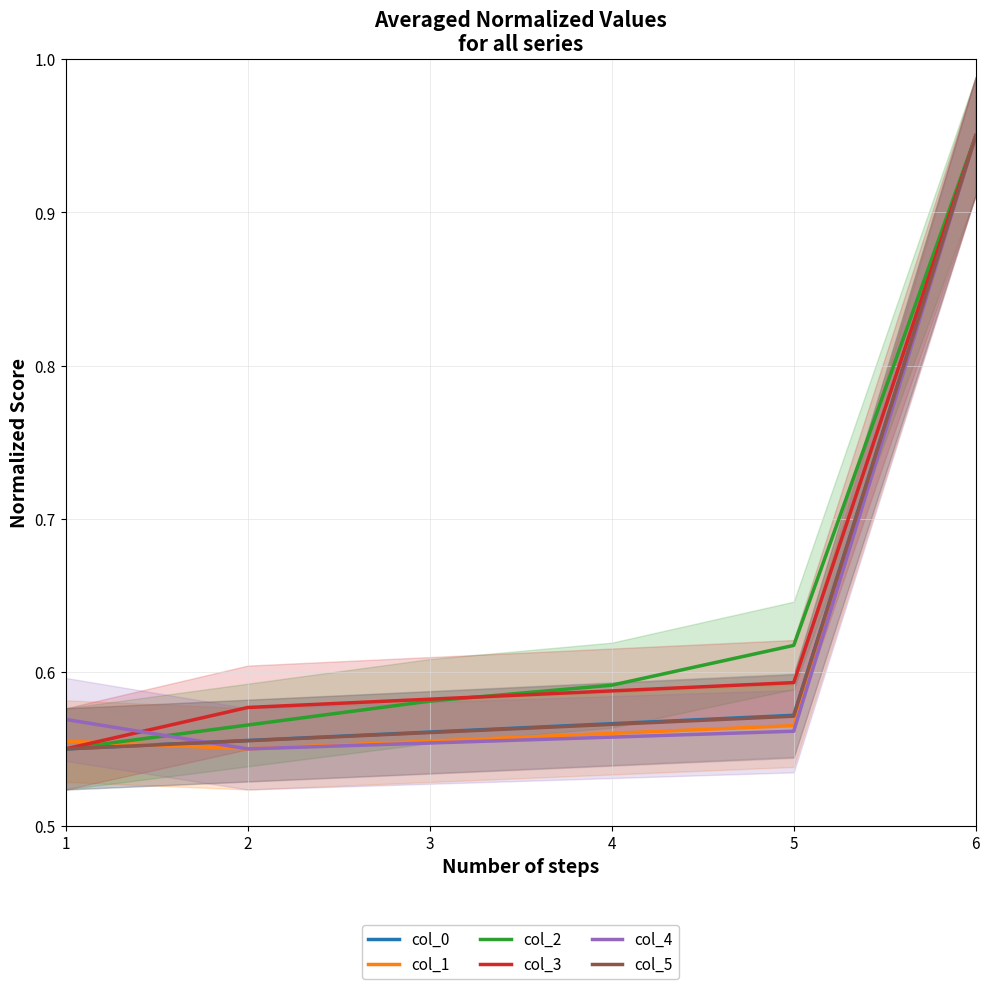

Rank the categories by col_5 value from lowest to highest.

1, 2, 3, 4, 5, 6